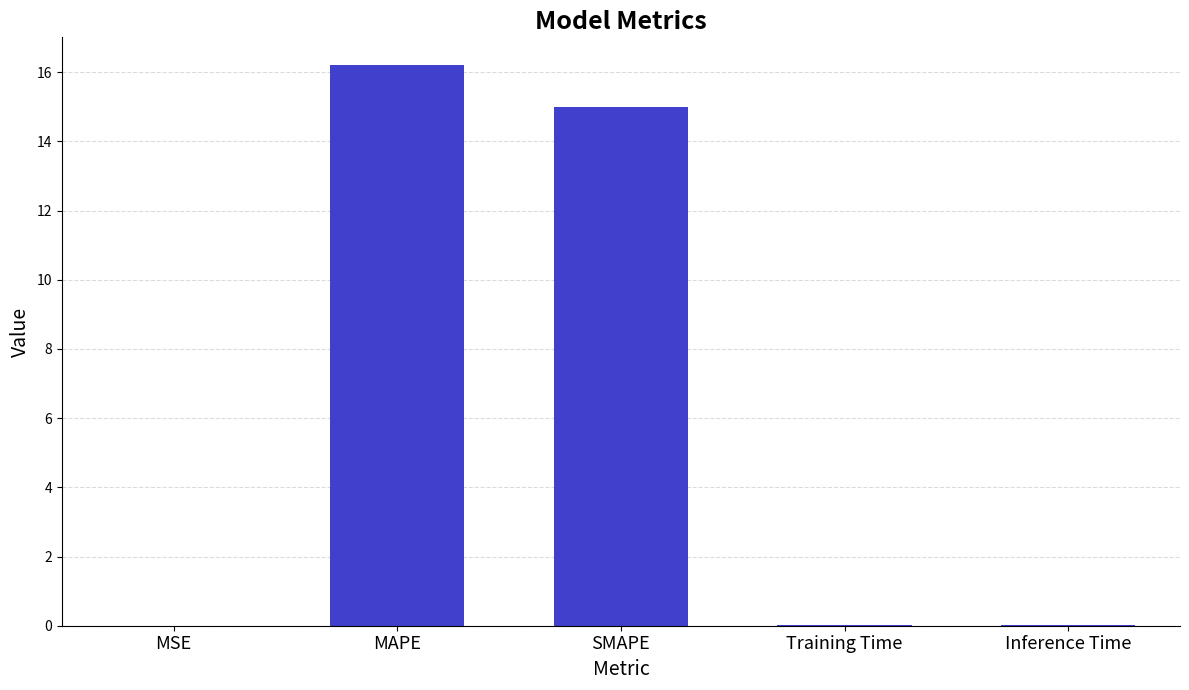

How many series are shown in this chart?

1